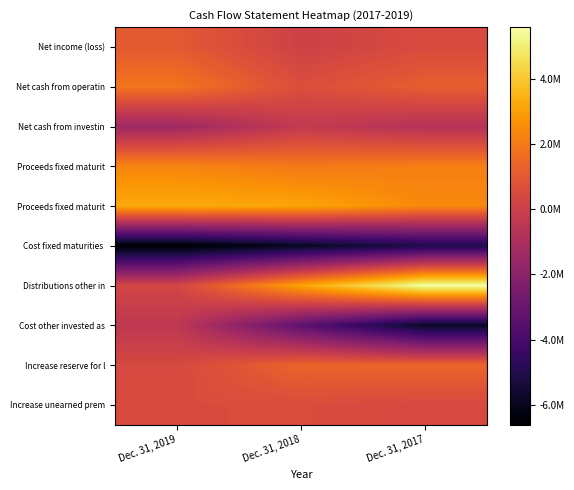

How many data points does each series have?

3